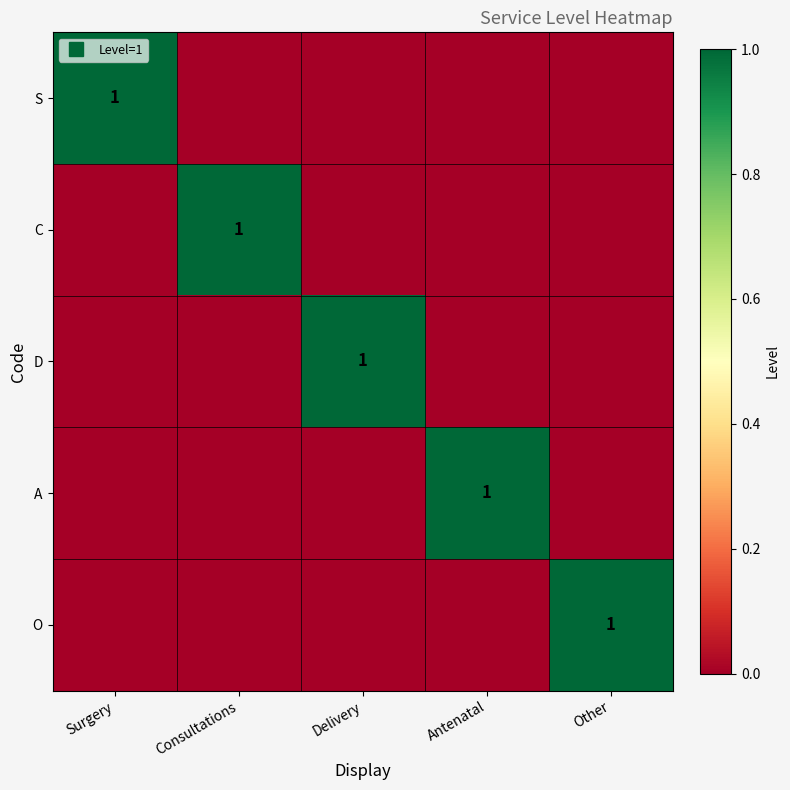

What is the difference between the maximum and minimum values in the C series?

1